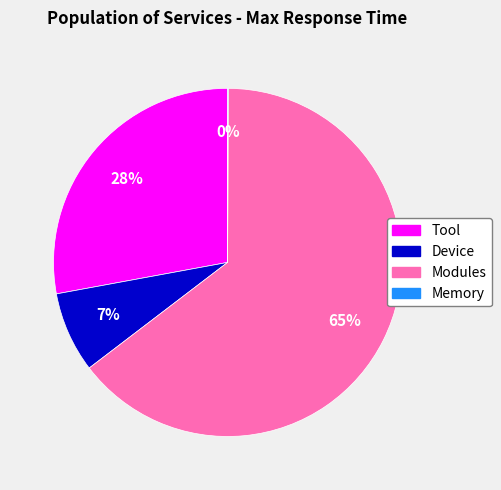

Is there any slice that represents more than half of the pie?

Yes